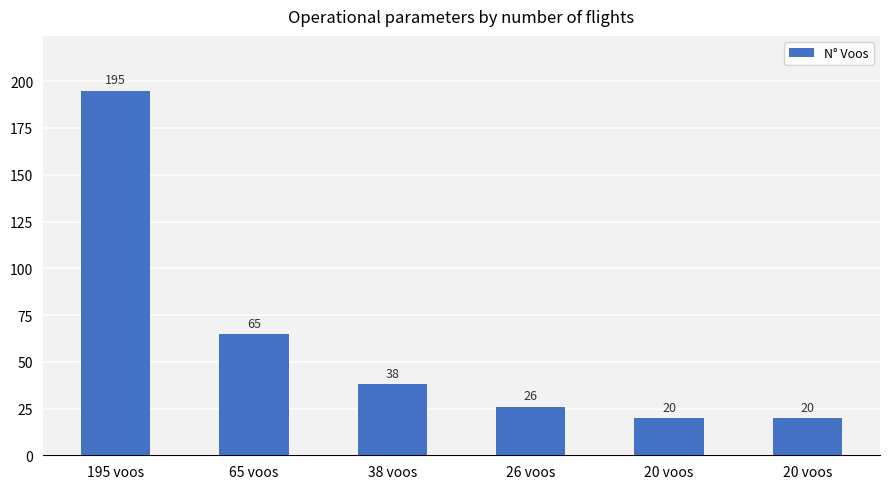

What is the value of the 2nd bar from the left?

65